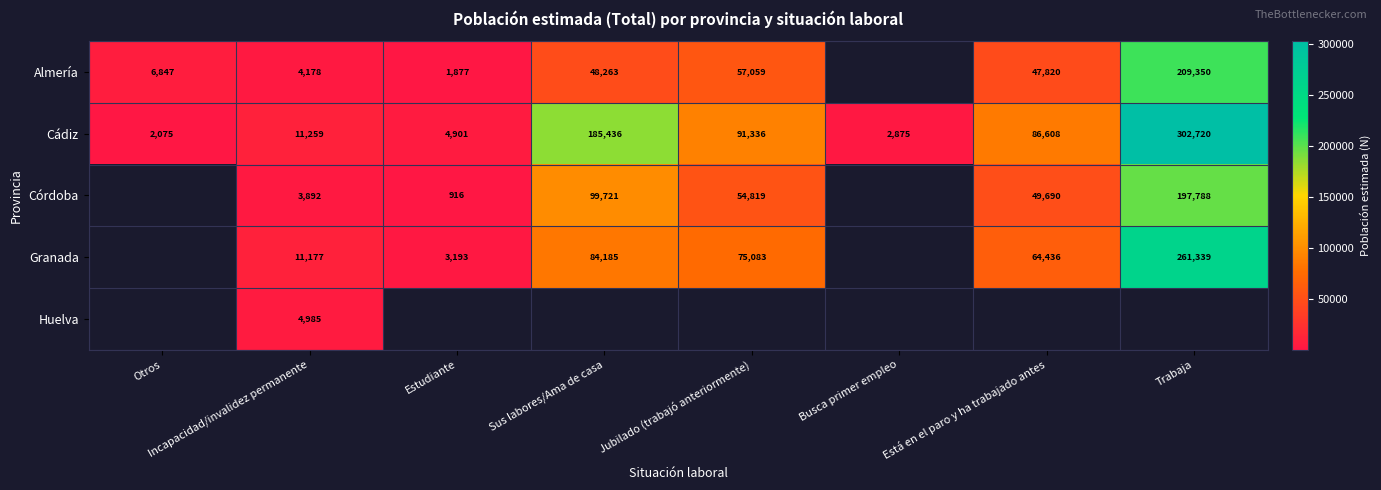

What is the sum of the Almería values at Incapacidad/invalidez permanente and Trabaja?

213528